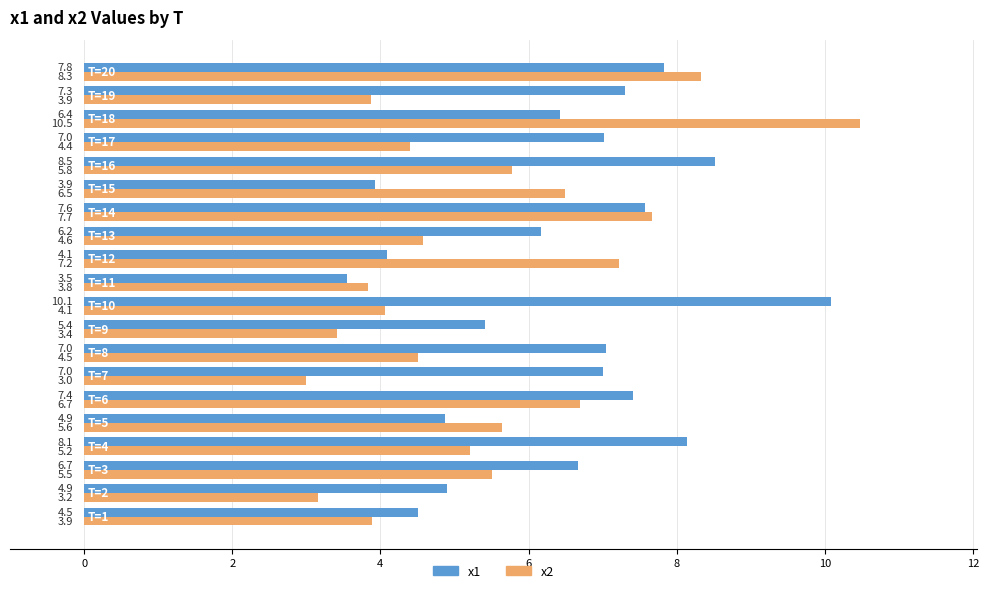

How many values in the x2 series are below 5?

10